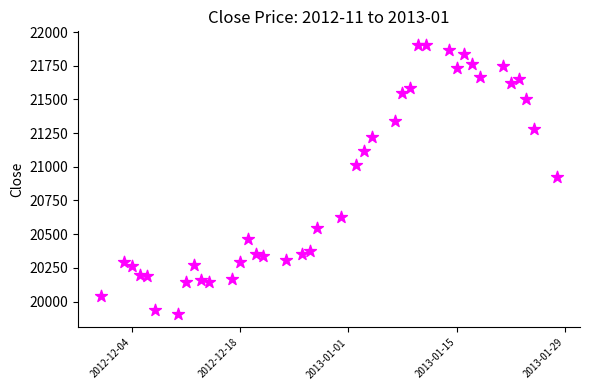

What is the range of X values (max minus min)?

59.0